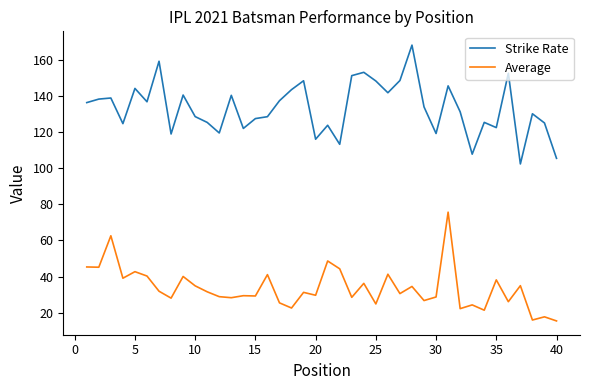

Rank the series by their maximum value, from highest to lowest.

Strike Rate, Average